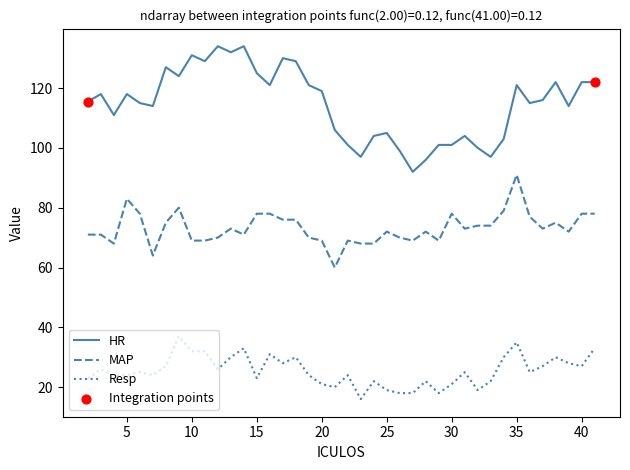

Which series has the largest range (max minus min)?

HR